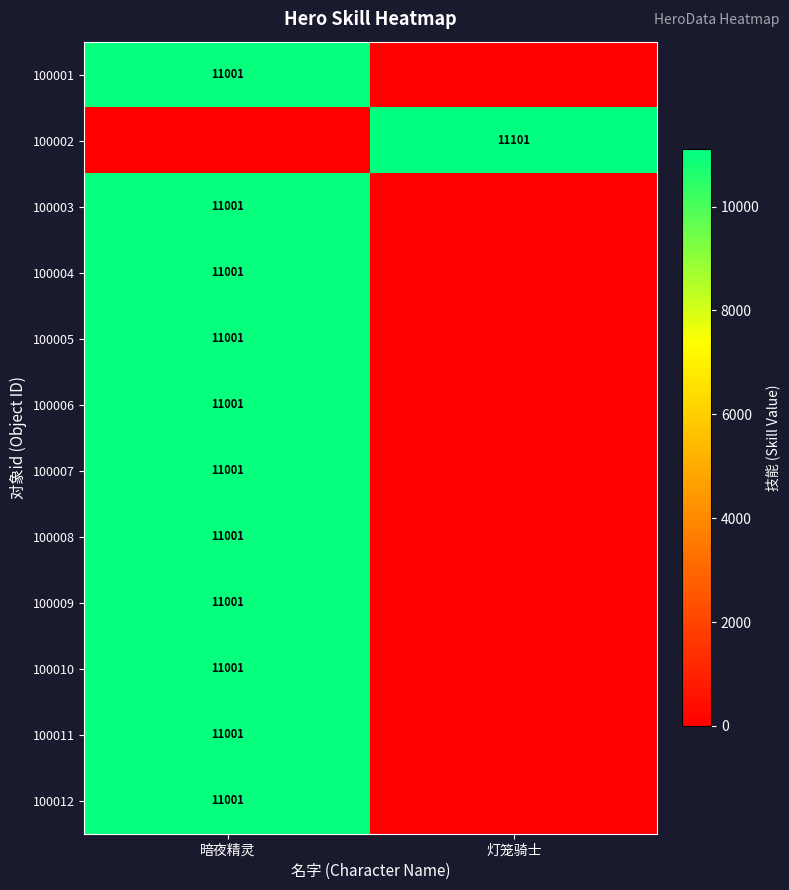

The 100010 series shows 11001 at 暗夜精灵. True or false?

True